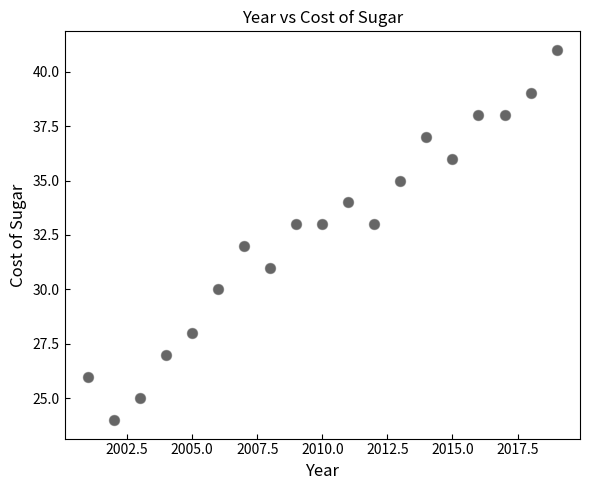

What is the range of X values (max minus min)?

18